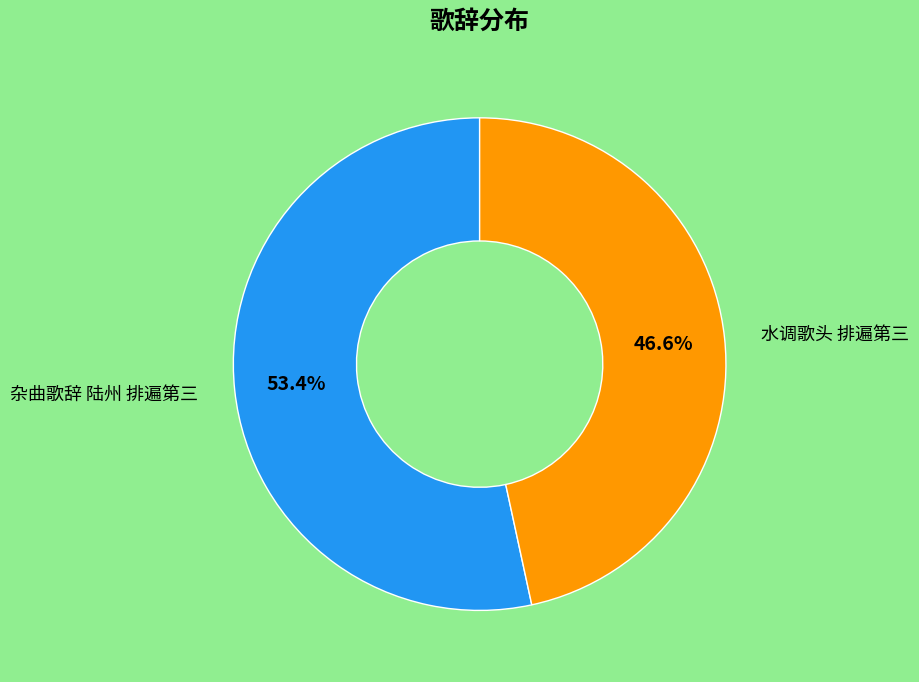

How many slices are in this pie chart?

2